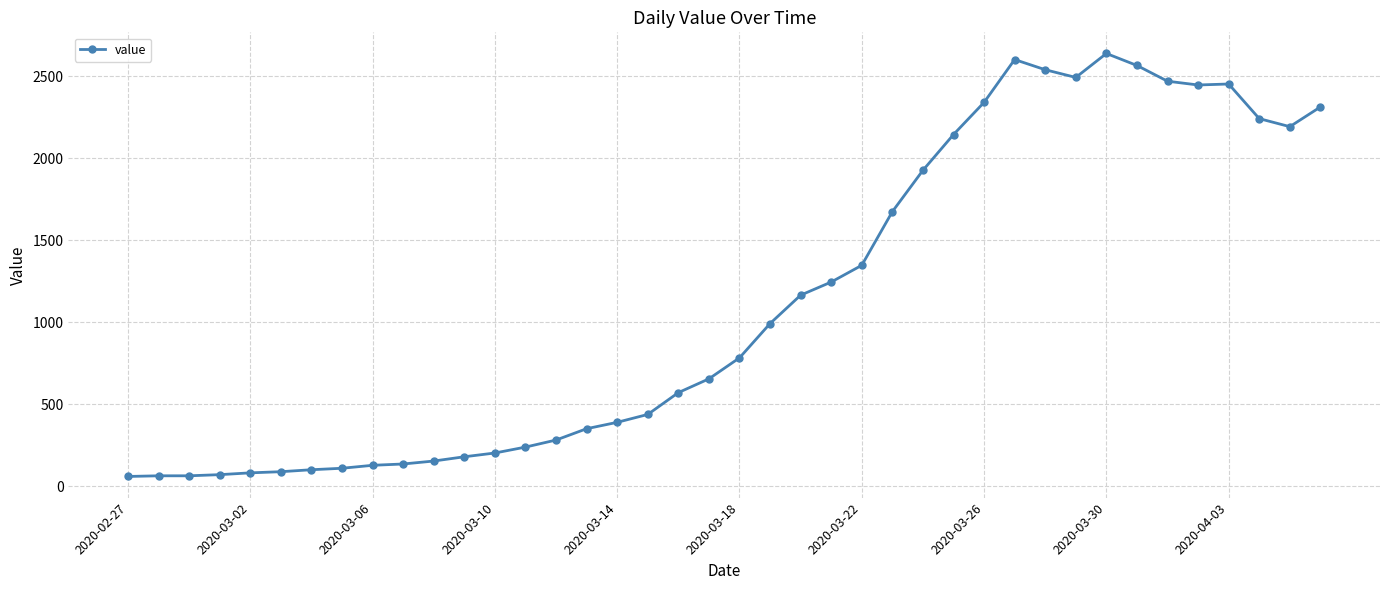

True or false: there are more than 0 points higher than both neighbors.

True